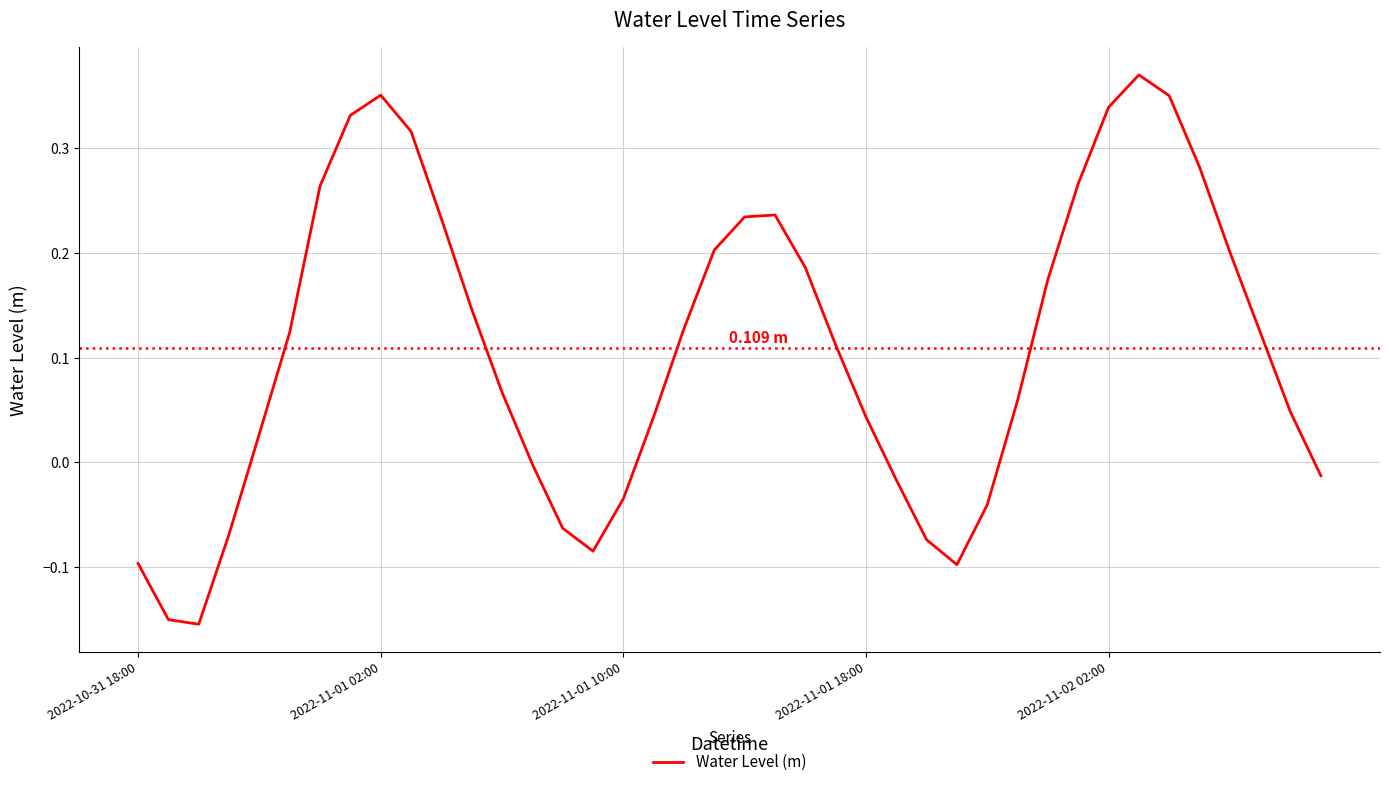

What is the difference between the maximum and minimum values?

0.5